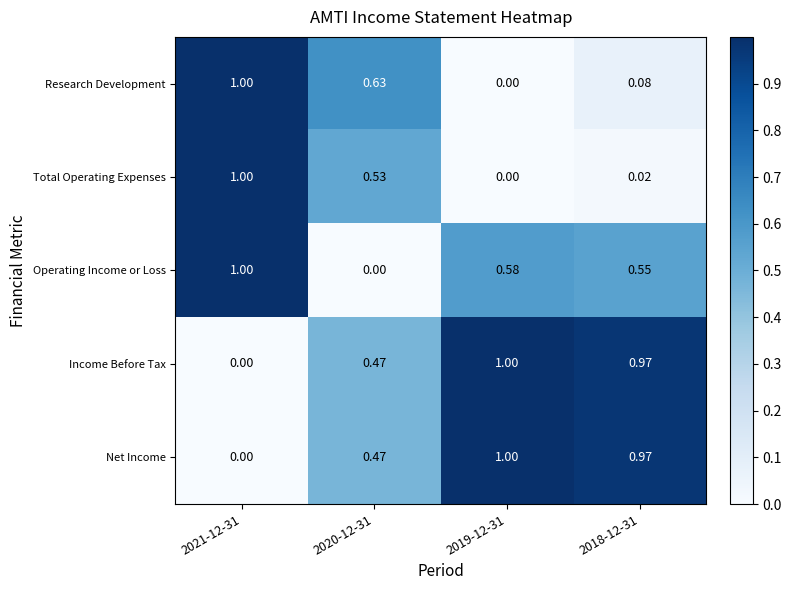

At which category is the sum across all series the highest?

2021-12-31